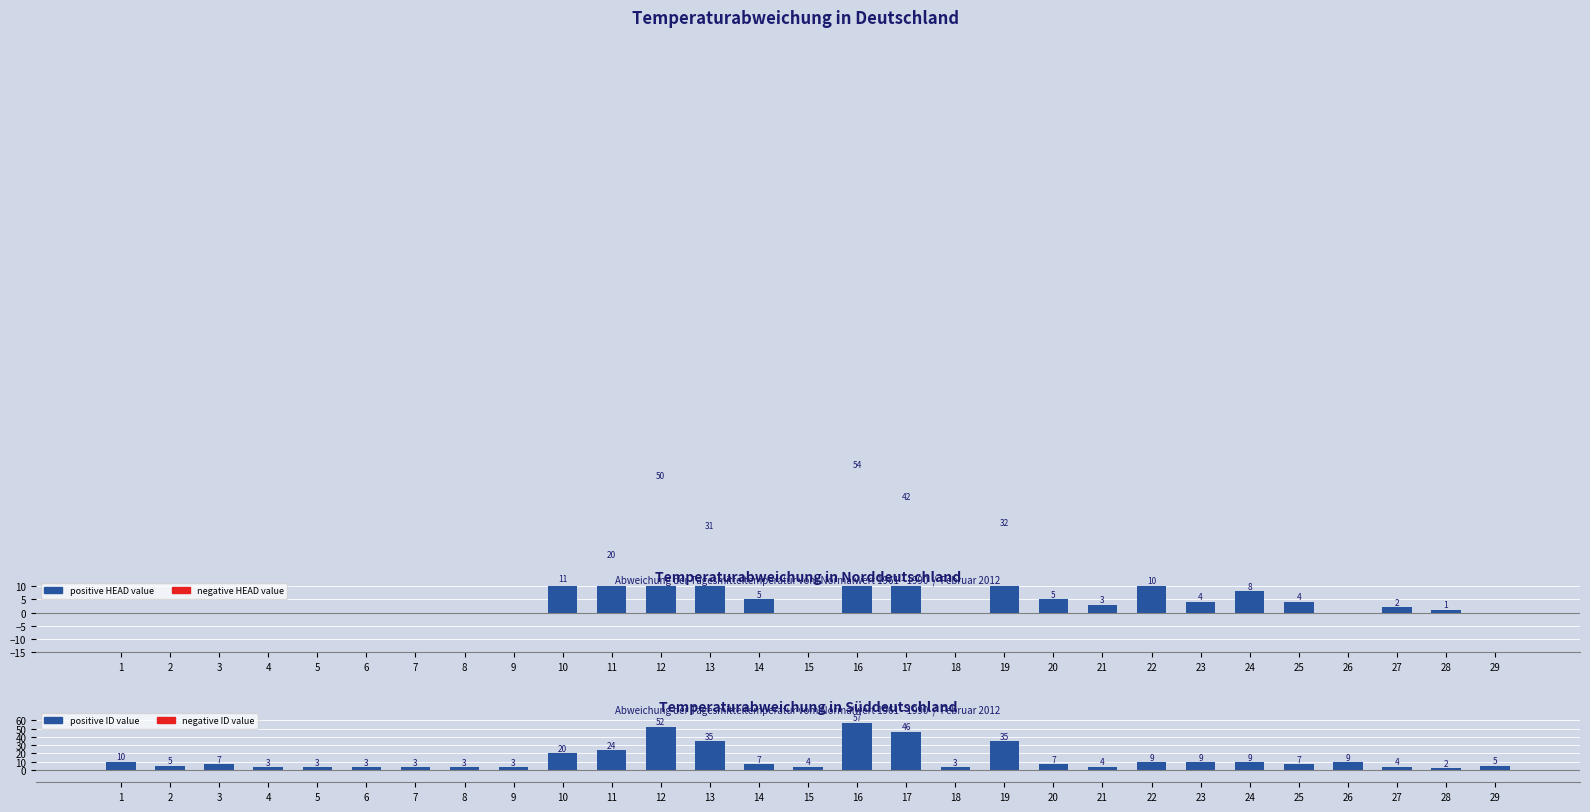

At which label does ID first exceed 7?

1